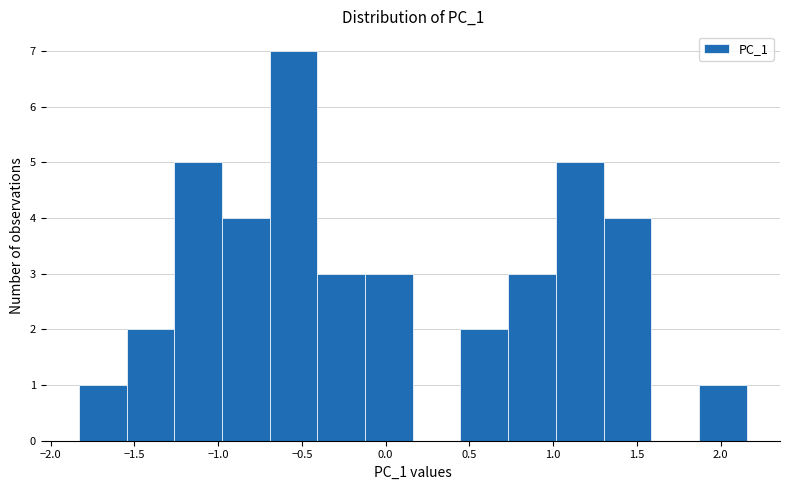

Reading left to right, transcribe this chart: for each bar, give the range it covers on the x-axis and its height. Neither the bar edges nor the heights are printed on the chart, so give them approximately, as read against the axes.

-1.85 to -1.55: 1
-1.55 to -1.25: 2
-1.25 to -1.00: 5
-1.00 to -0.70: 4
-0.70 to -0.40: 7
-0.40 to -0.10: 3
-0.10 to 0.15: 3
0.15 to 0.45: 0
0.45 to 0.75: 2
0.75 to 1.00: 3
1.00 to 1.30: 5
1.30 to 1.60: 4
1.60 to 1.85: 0
1.85 to 2.15: 1